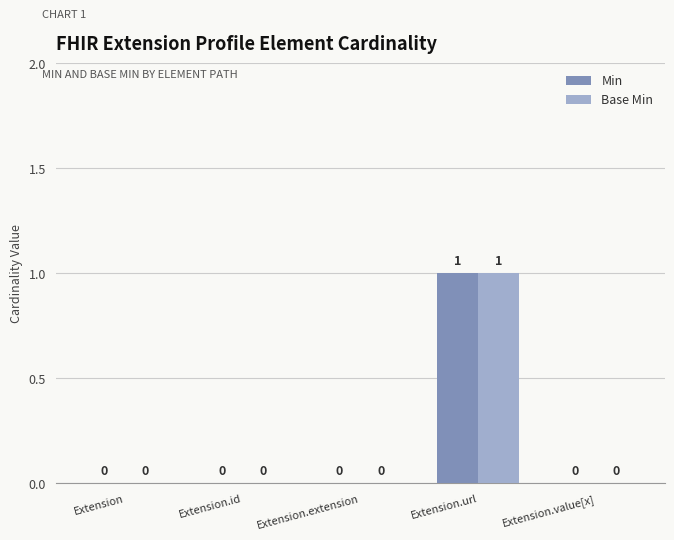

The Min series shows 1 at Extension.url. True or false?

True